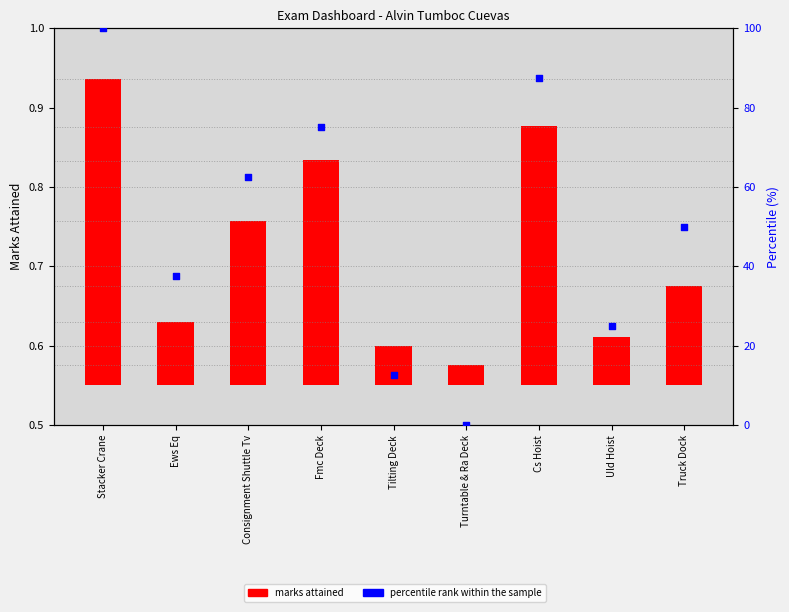

What are all the series names shown in the legend?

marks attained, percentile rank within the sample